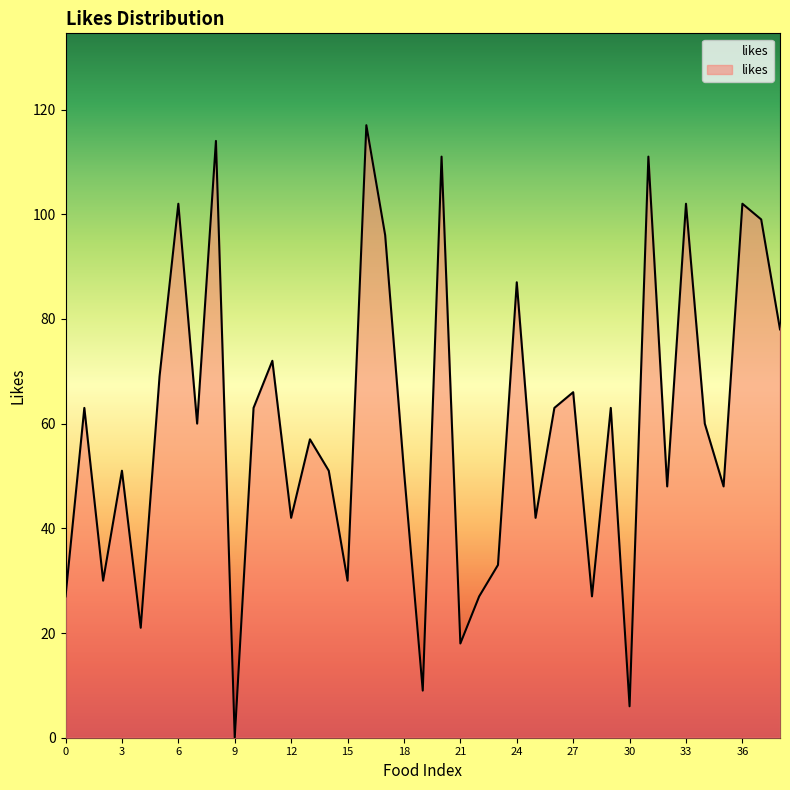

What is the maximum value shown in the chart?

117